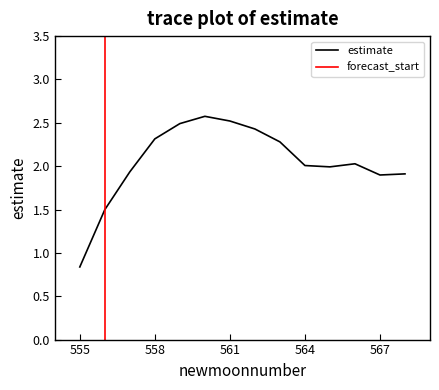

True or false: the data shows 2.3 at 558.

True